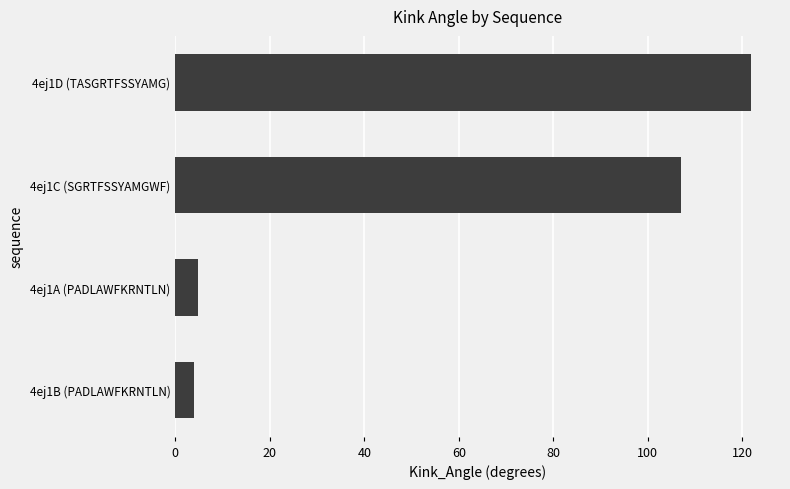

What is the greatest value displayed?

121.9